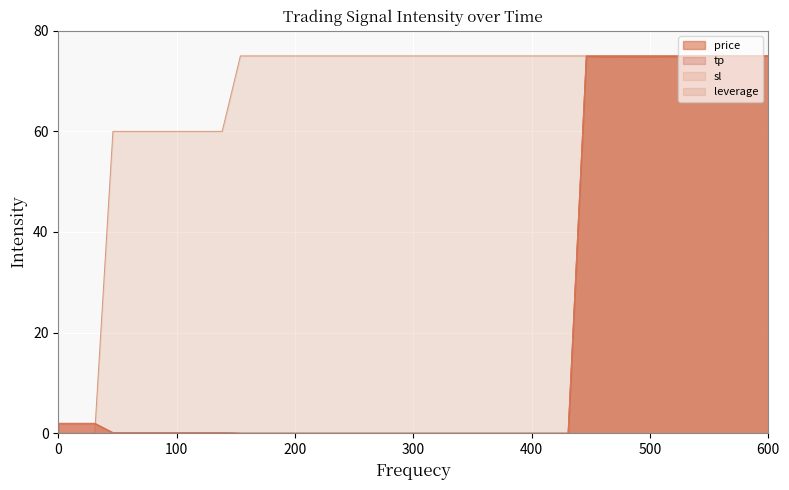

What is the greatest value displayed?

75.0